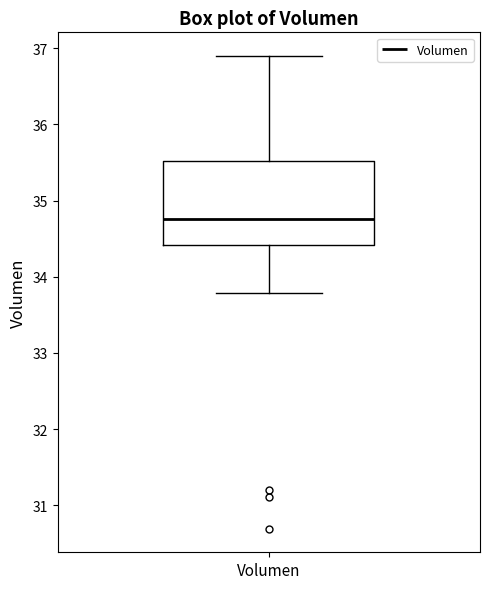

Where does the lower whisker of the box for Volumen end on the y-axis? The values are not printed on the chart, so give them approximately, as read against the axis.

33.8